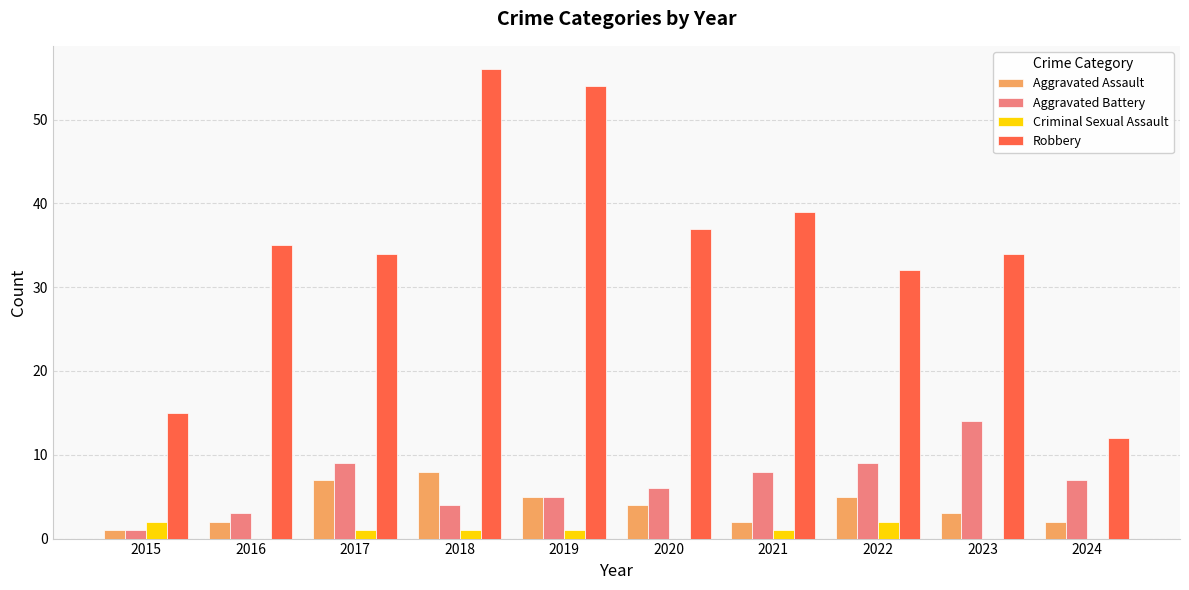

Which series has the largest total across all categories?

Robbery